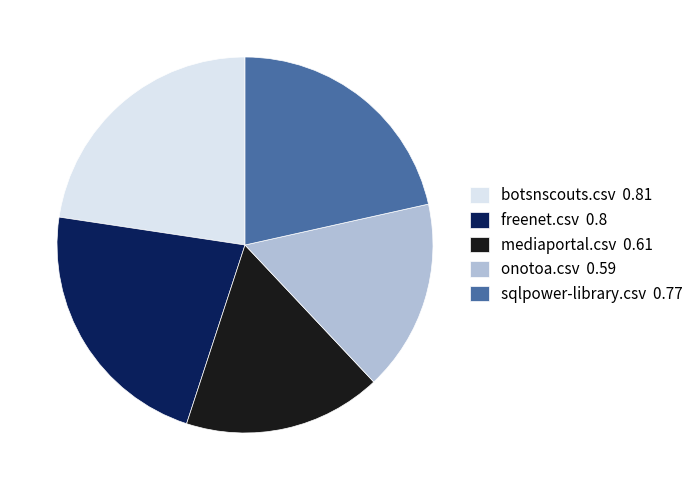

Is it true that mediaportal.csv is 17% of the pie?

True